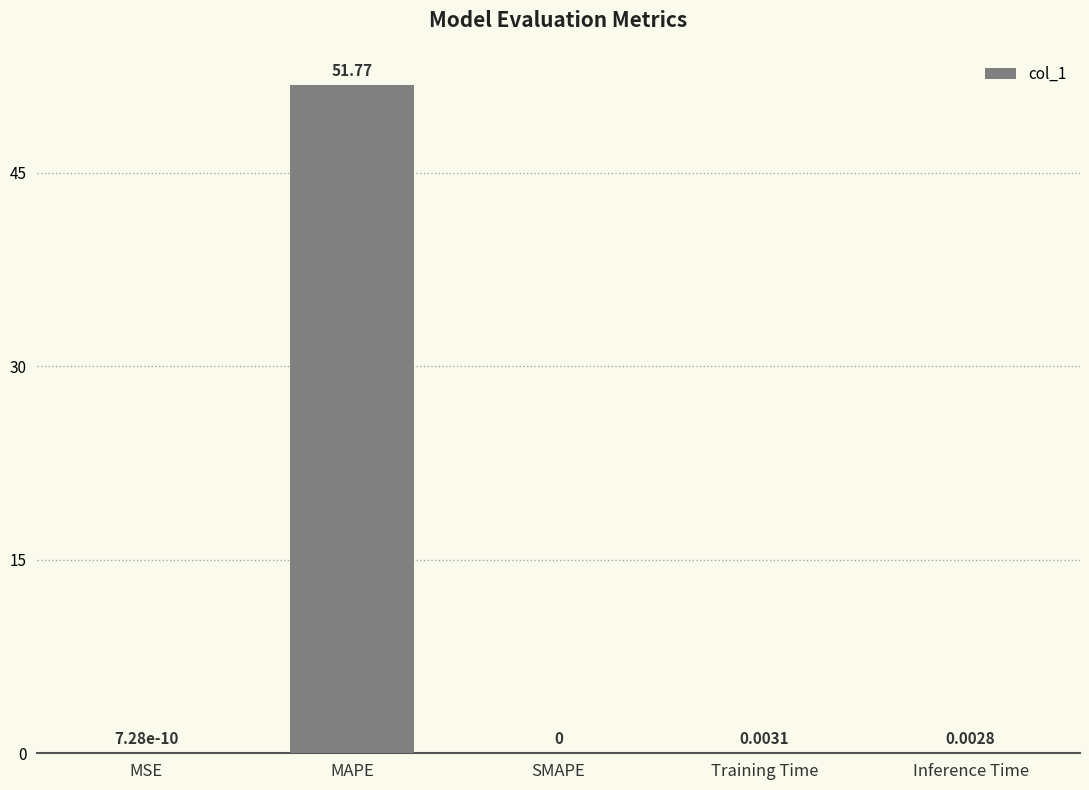

How many data points does each series have?

5